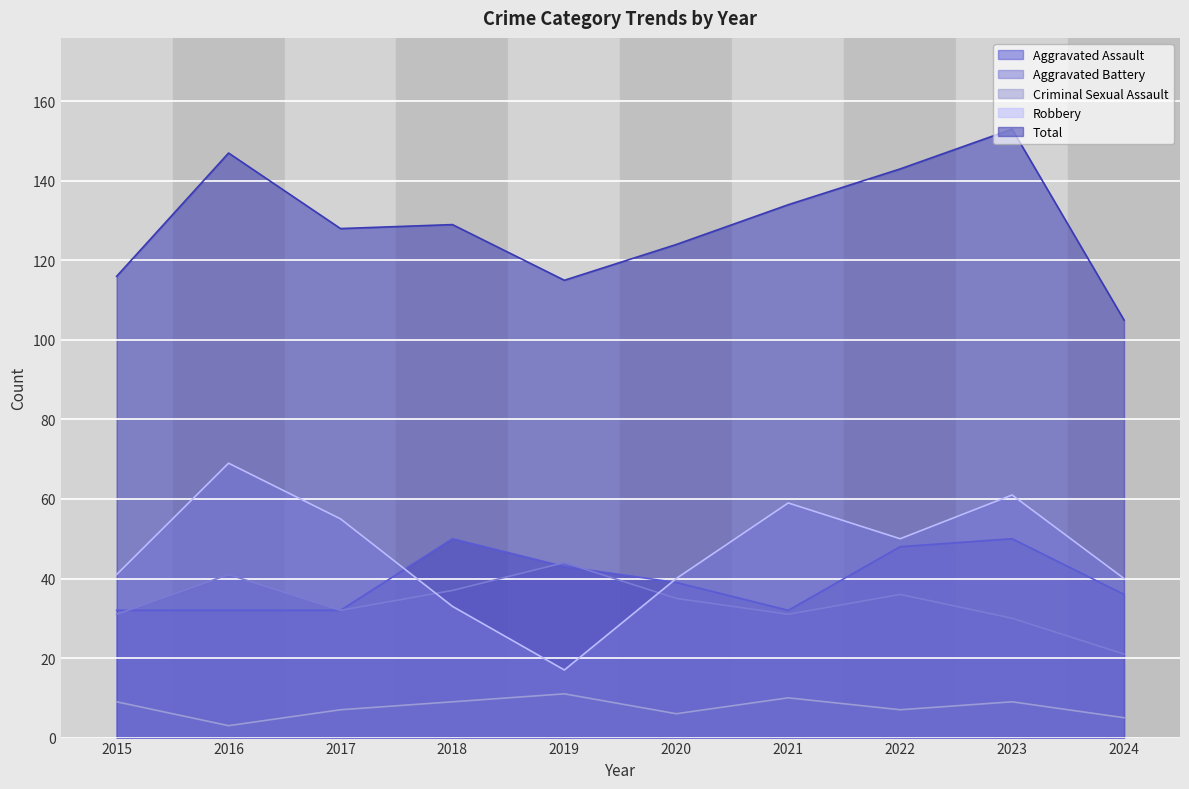

Where is the first local maximum for Robbery?

2016